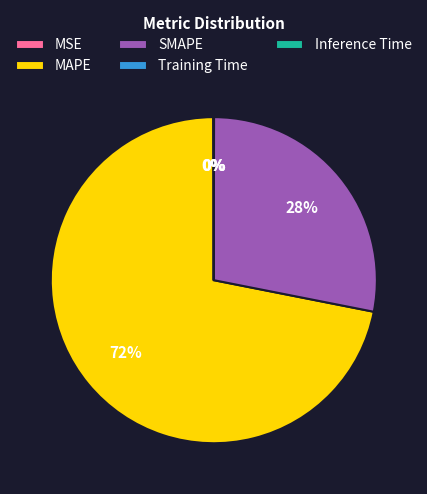

Which slice is the largest?

MAPE